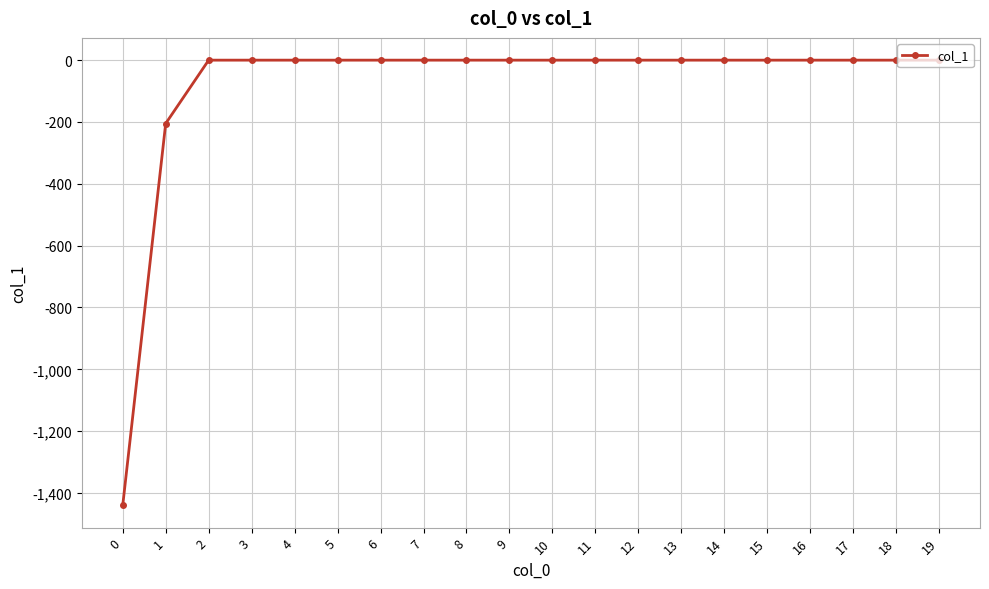

Reading left to right, extract all data points from this chart.

0=-1440.0	1=-204.9	2=0.0	3=0.0	4=0.0	5=0.0	6=0.0	7=0.0	8=0.0	9=0.0	10=0.0	11=0.0	12=0.0	13=0.0	14=0.0	15=0.0	16=0.0	17=0.0	18=0.0	19=0.0